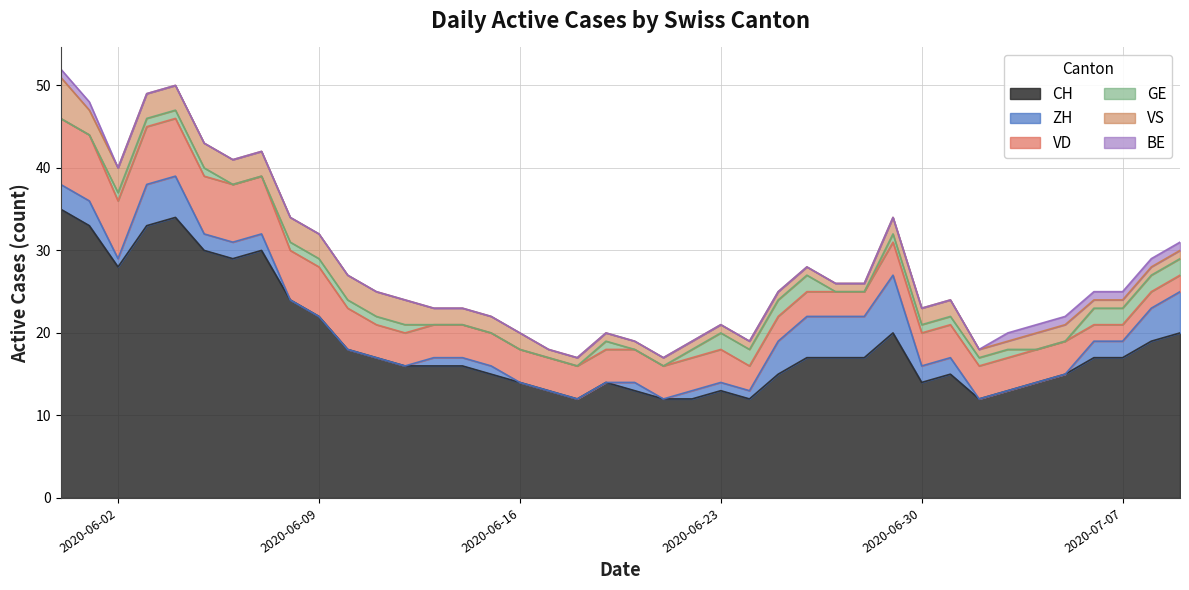

What is the total value across all series at 17?

18